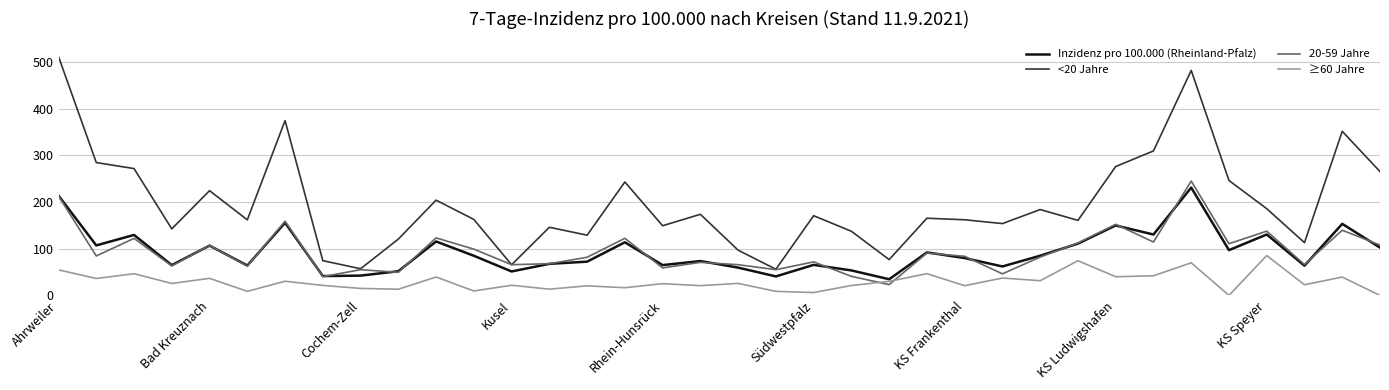

True or false: <20 Jahre and Inzidenz pro 100.000 (Rheinland-Pfalz) intersect in this chart.

False